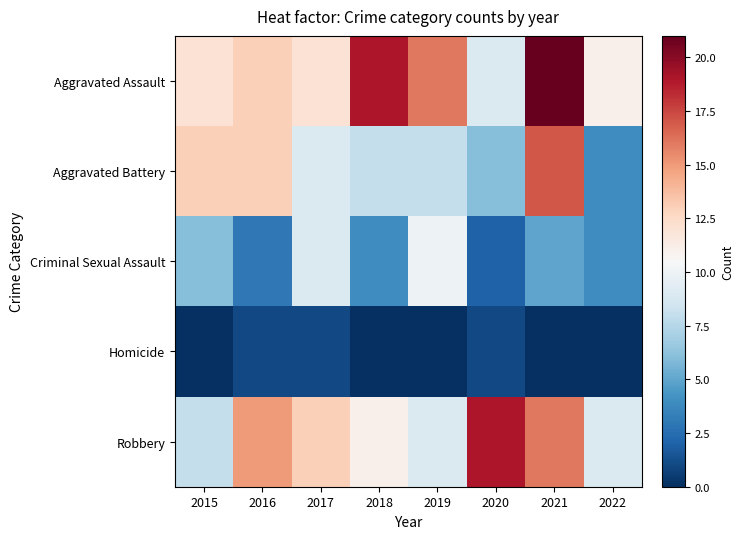

What is the maximum value shown in the chart?

21